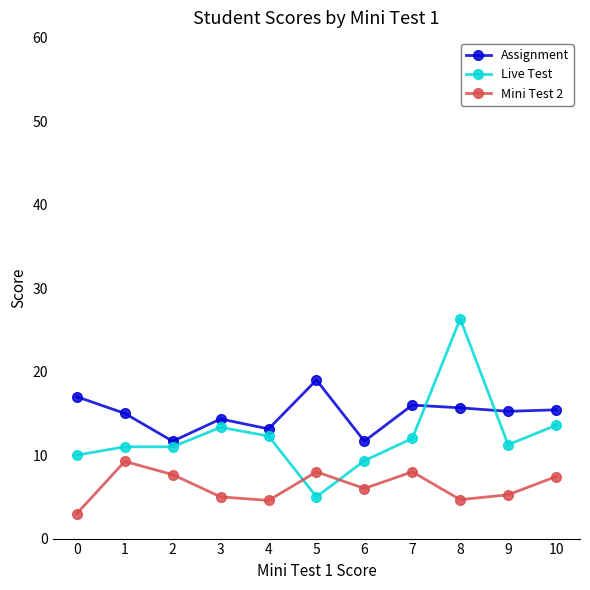

What is the difference between the highest and lowest values at 4?

8.6